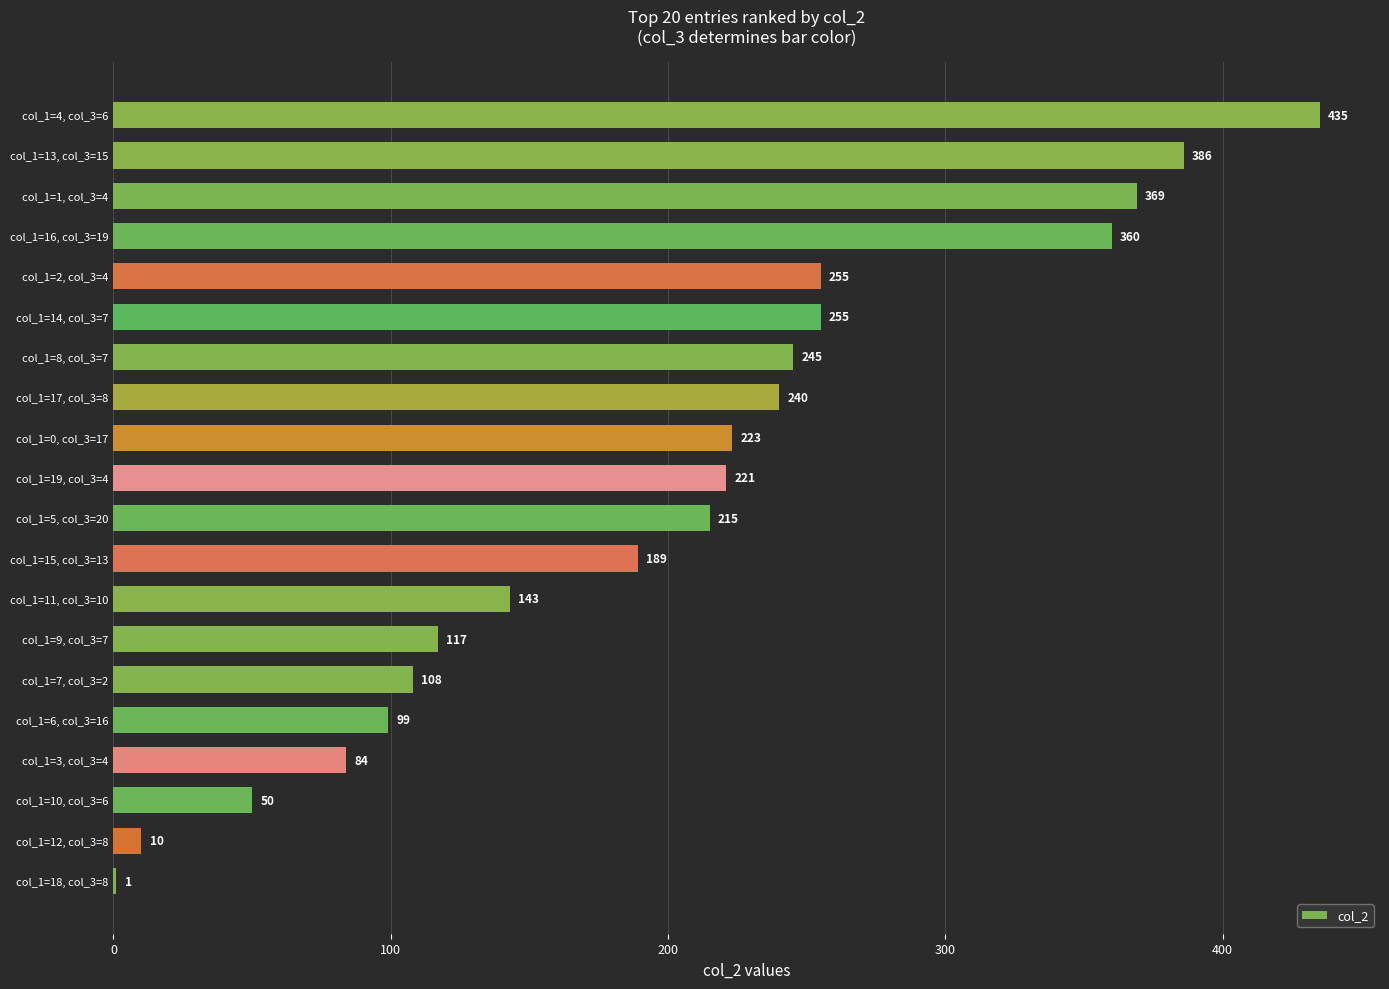

Which label corresponds to the largest value in the chart?

col_1=4, col_3=6